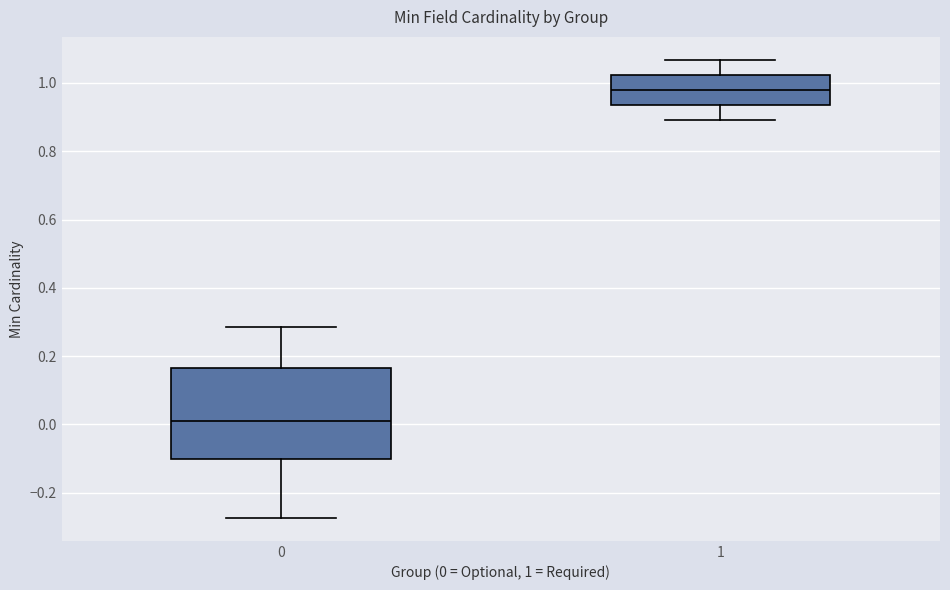

Where does the lower whisker of the box at x = 1 end on the y-axis? The values are not printed on the chart, so give them approximately, as read against the axis.

0.90